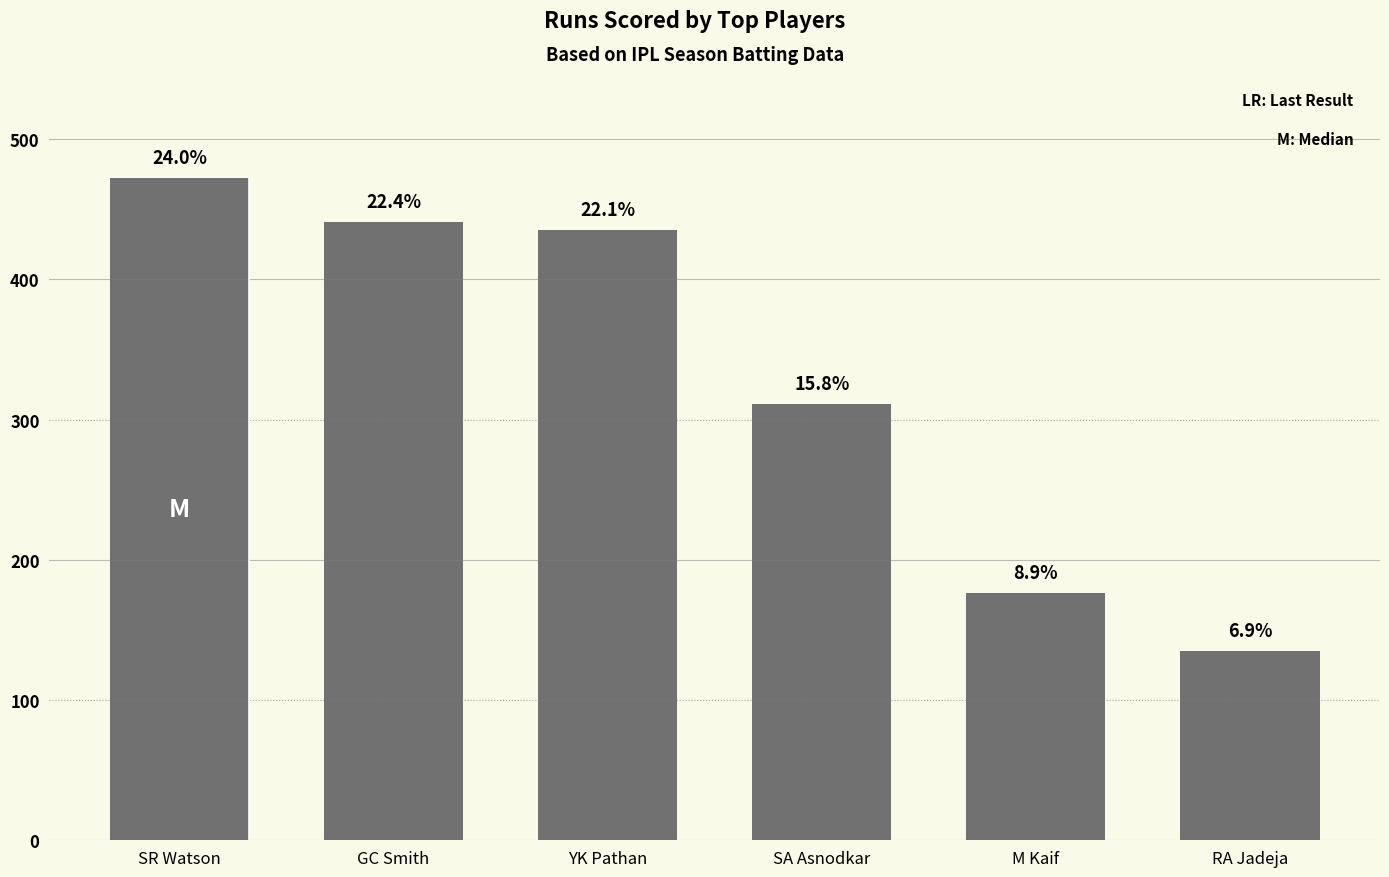

Does the chart contain stacked bars?

No